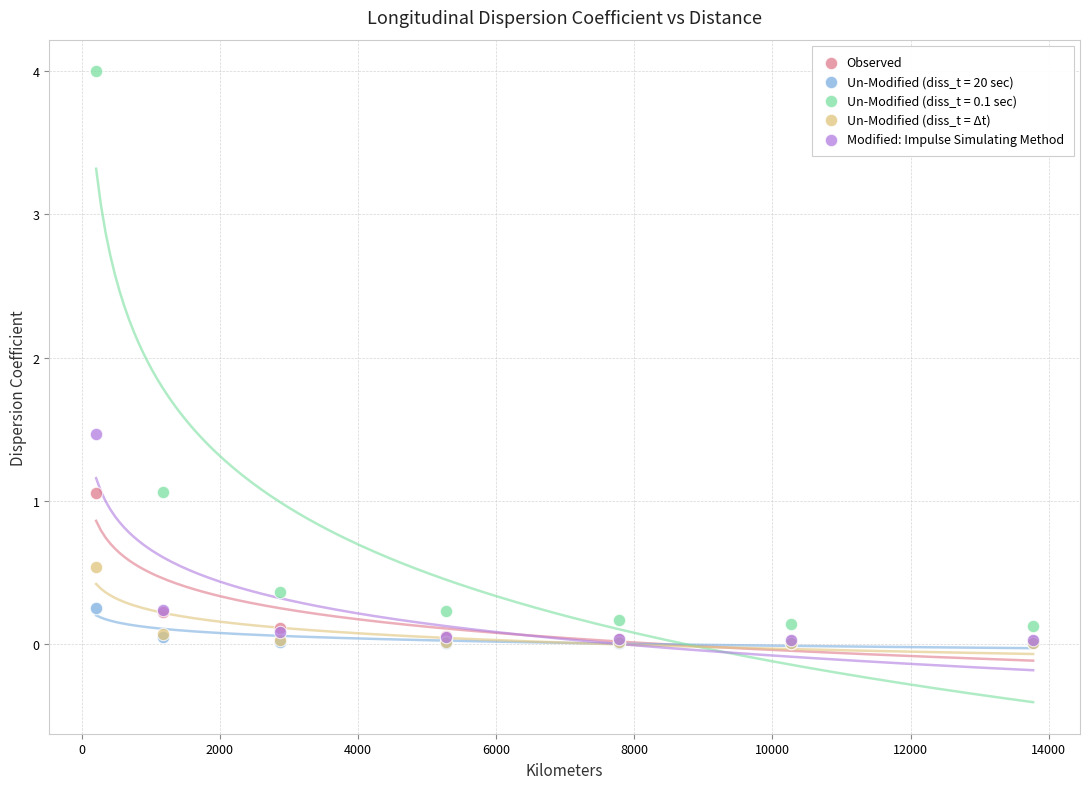

What are all the series names shown in the legend?

Observed, Un-Modified (diss_t = 20 sec), Un-Modified (diss_t = 0.1 sec), Un-Modified (diss_t = Δt), Modified: Impulse Simulating Method